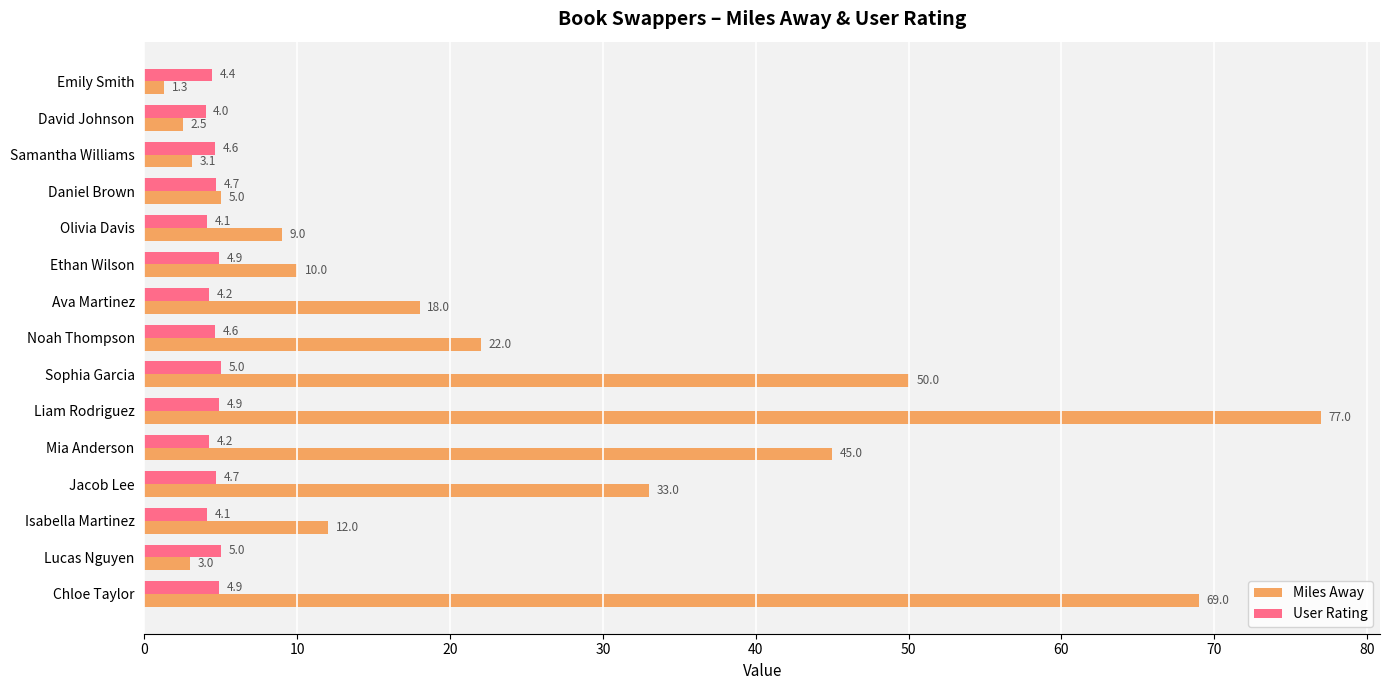

Which series has the largest total across all categories?

Miles Away